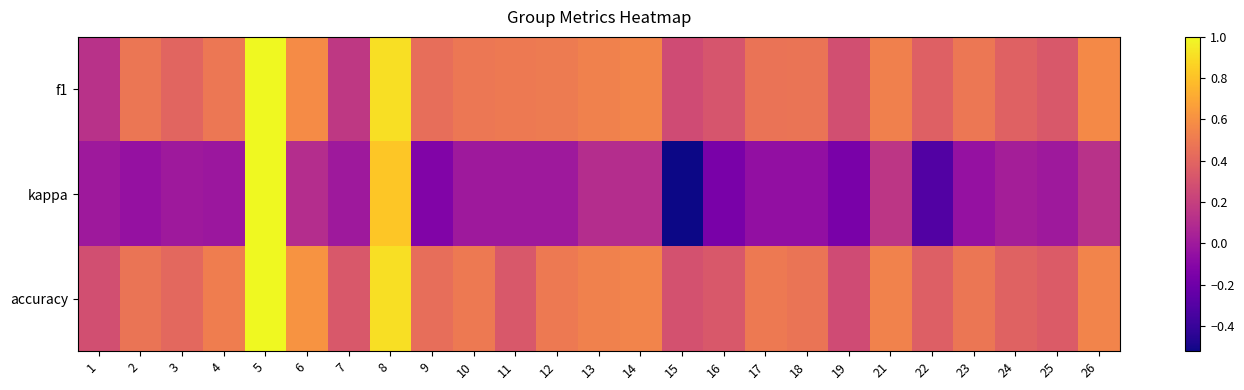

Reading left to right, list all the values displayed in this chart.

f1: 1=0.1	2=0.5	3=0.4	4=0.5	5=1.0	6=0.6	7=0.2	8=0.9	9=0.4	10=0.5	11=0.5	12=0.5	13=0.5	14=0.6	15=0.3	16=0.3	17=0.5	18=0.5	19=0.3	21=0.5	22=0.4	23=0.5	24=0.4	25=0.3	26=0.6
kappa: 1=0.0	2=-0.0	3=0.0	4=-0.0	5=1.0	6=0.1	7=0.0	8=0.8	9=-0.1	10=0.0	11=0.0	12=0.0	13=0.1	14=0.1	15=-0.5	16=-0.2	17=-0.1	18=-0.1	19=-0.2	21=0.2	22=-0.3	23=-0.0	24=0.0	25=0.0	26=0.1
accuracy: 1=0.3	2=0.5	3=0.4	4=0.5	5=1.0	6=0.6	7=0.3	8=0.9	9=0.4	10=0.5	11=0.3	12=0.5	13=0.5	14=0.5	15=0.3	16=0.3	17=0.5	18=0.5	19=0.3	21=0.5	22=0.4	23=0.5	24=0.4	25=0.3	26=0.5